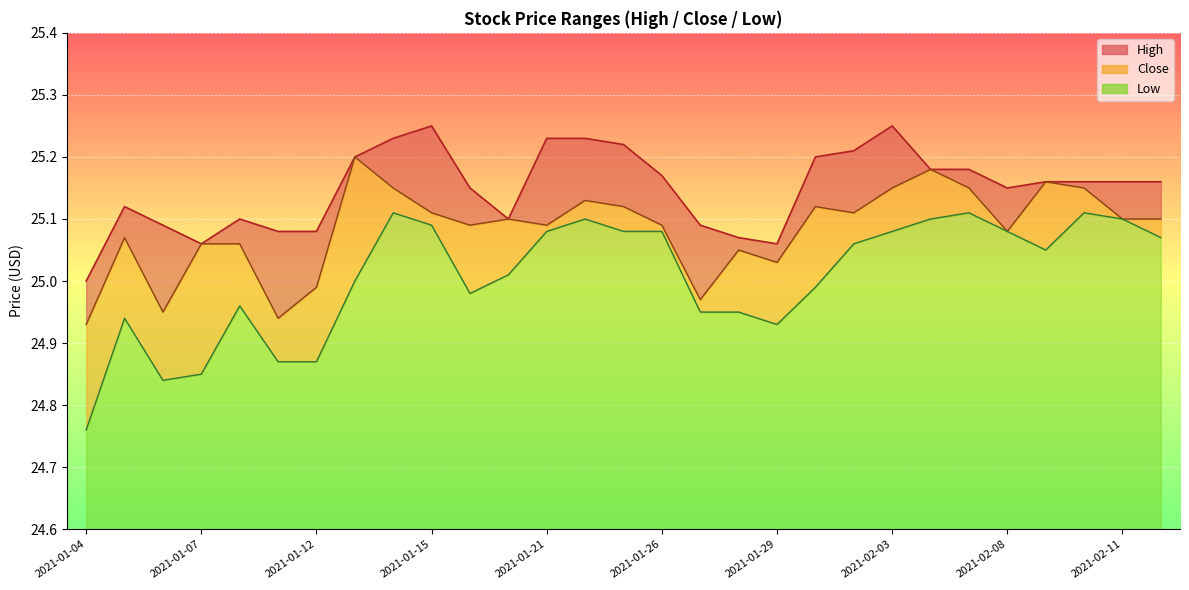

At how many categories does at least one series exceed 24?

29